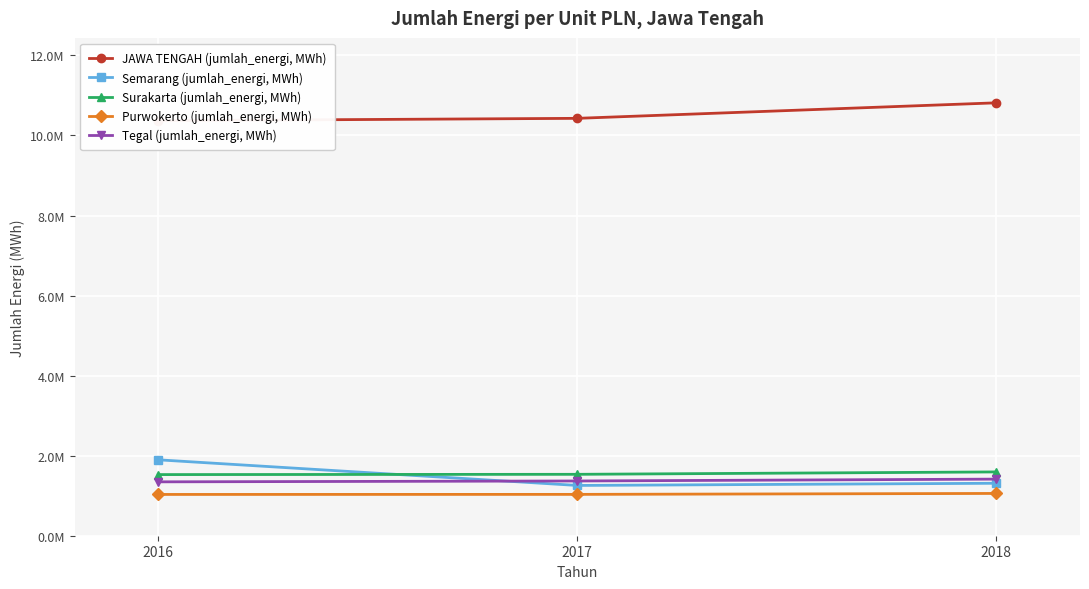

What is the value of the JAWA TENGAH (jumlah_energi, MWh) point at the 3rd from the left?

10815709.4